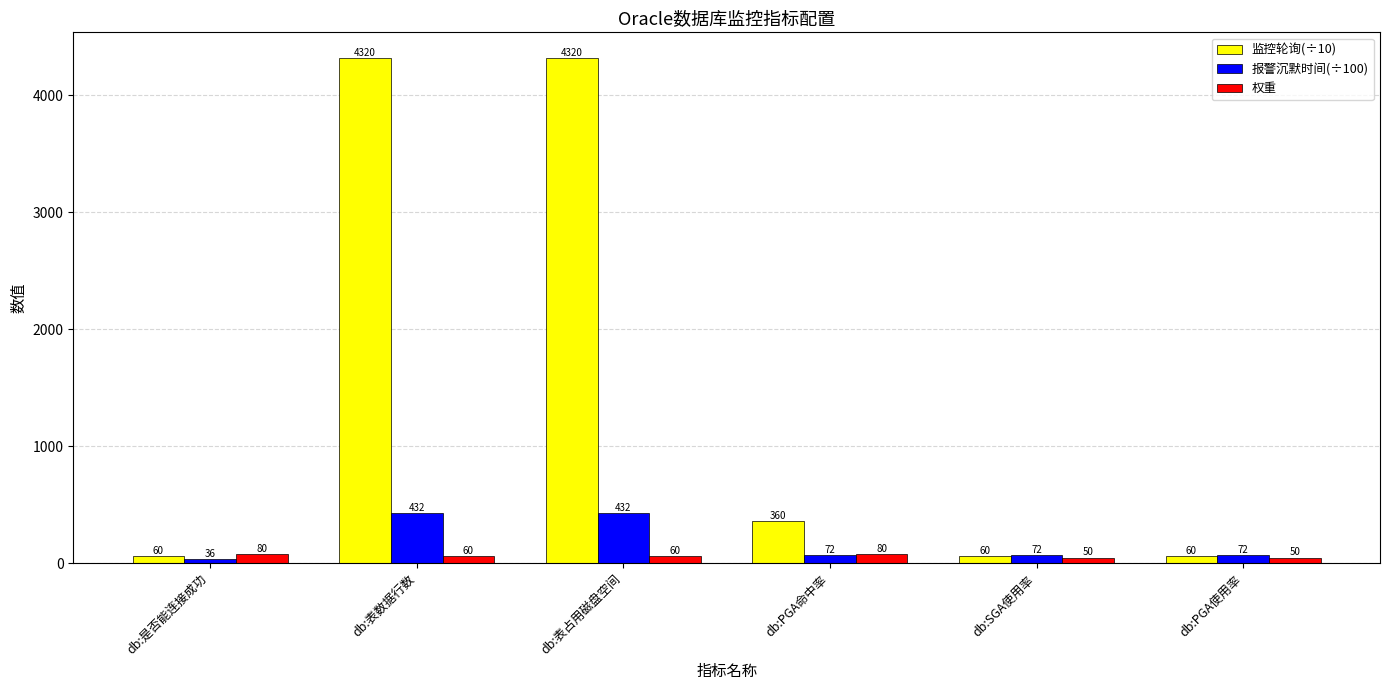

What are all the series names shown in the legend?

监控轮询(÷10), 报警沉默时间(÷100), 权重